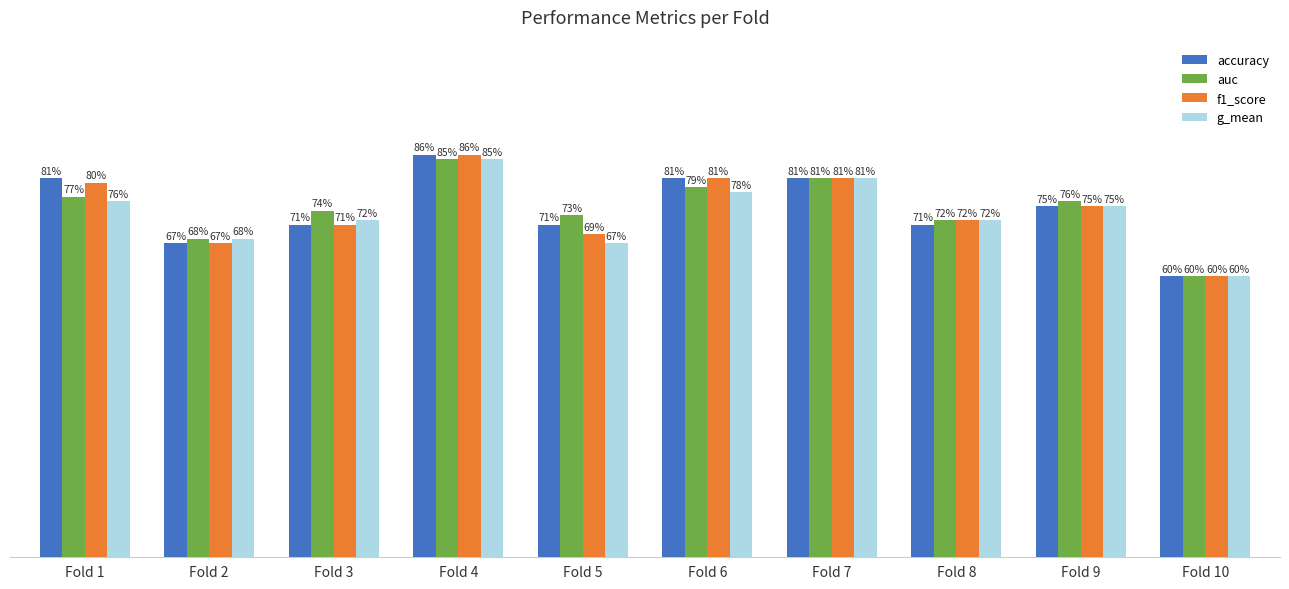

At which category does the chart reach its peak across all series?

Fold 4